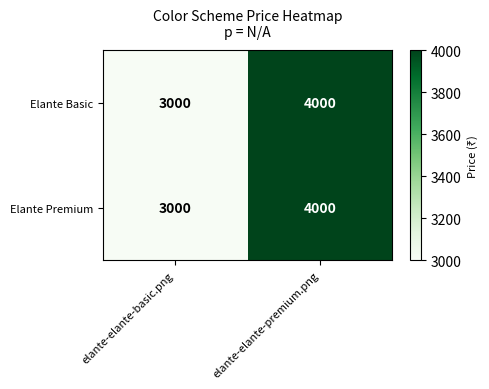

Is the value of Elante Premium at elante-elante-basic.png greater than the value of Elante Basic at elante-elante-premium.png?

No